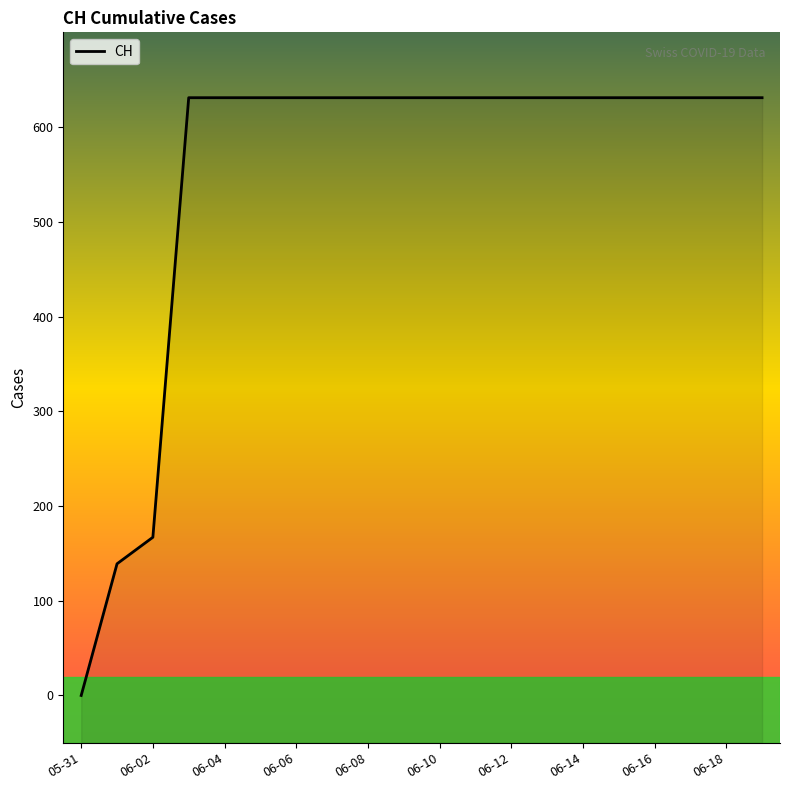

Reading left to right, extract all data points from this chart.

0	139	167	631	631	631	631	631	631	631	631	631	631	631	631	631	631	631	631	631